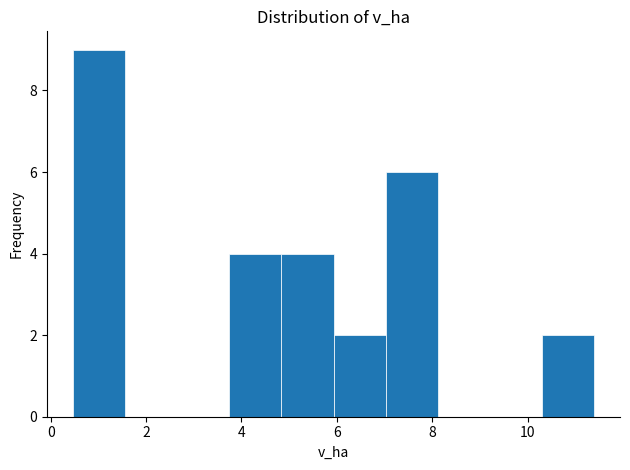

Reading left to right, transcribe this chart: for each bar, give the range it covers on the x-axis and its height. Neither the bar edges nor the heights are printed on the chart, so give them approximately, as read against the axes.

0.4 to 1.6: 9
1.6 to 2.6: 0
2.6 to 3.8: 0
3.8 to 4.8: 4
4.8 to 6.0: 4
6.0 to 7.0: 2
7.0 to 8.2: 6
8.2 to 9.2: 0
9.2 to 10.2: 0
10.2 to 11.4: 2